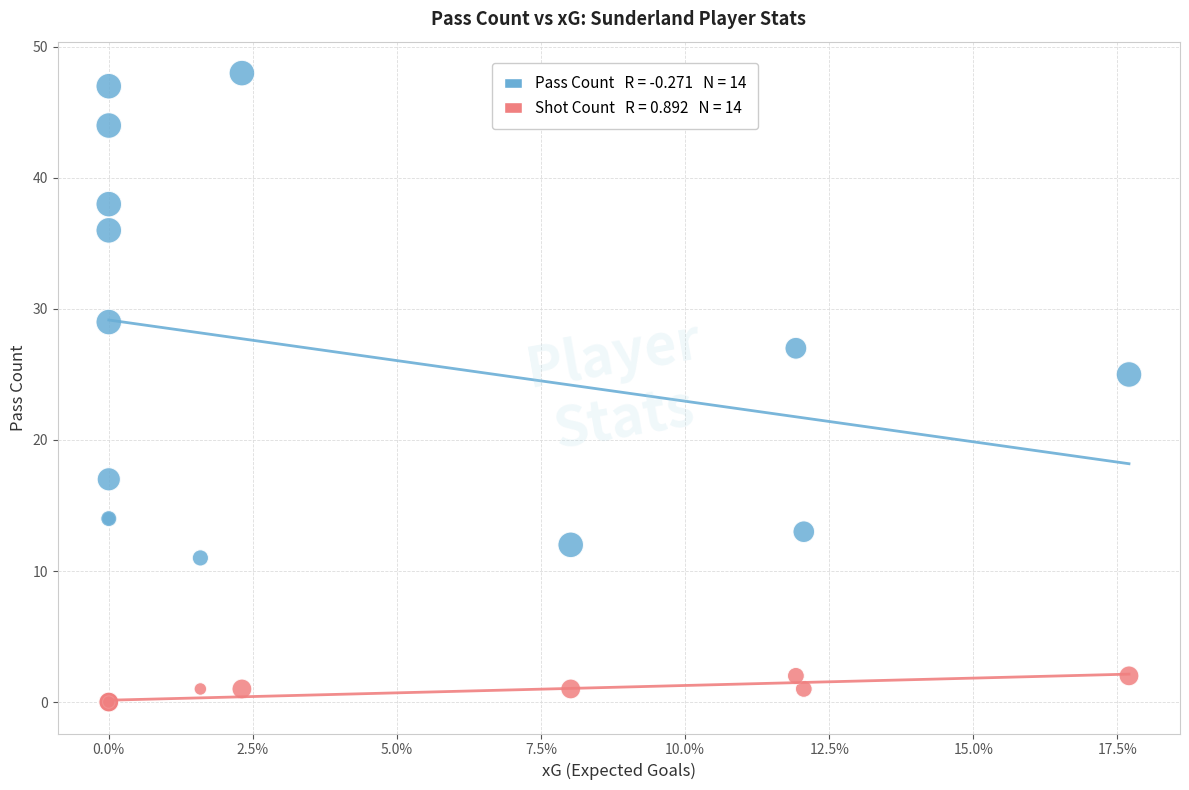

Across all series, what Y value is closest to 24?

25